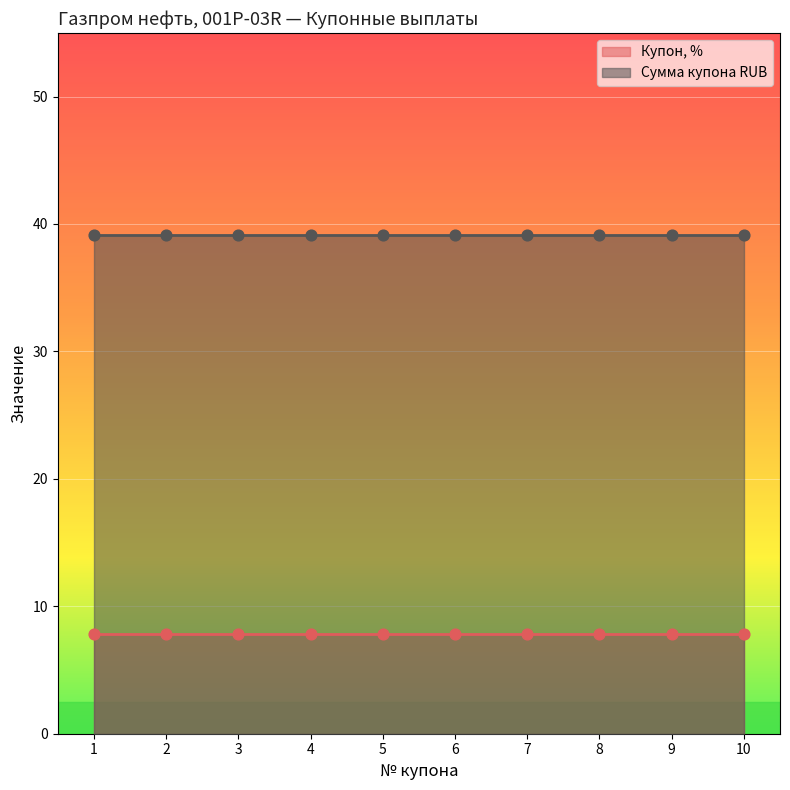

Which series reaches the maximum Y coordinate?

Сумма купона RUB